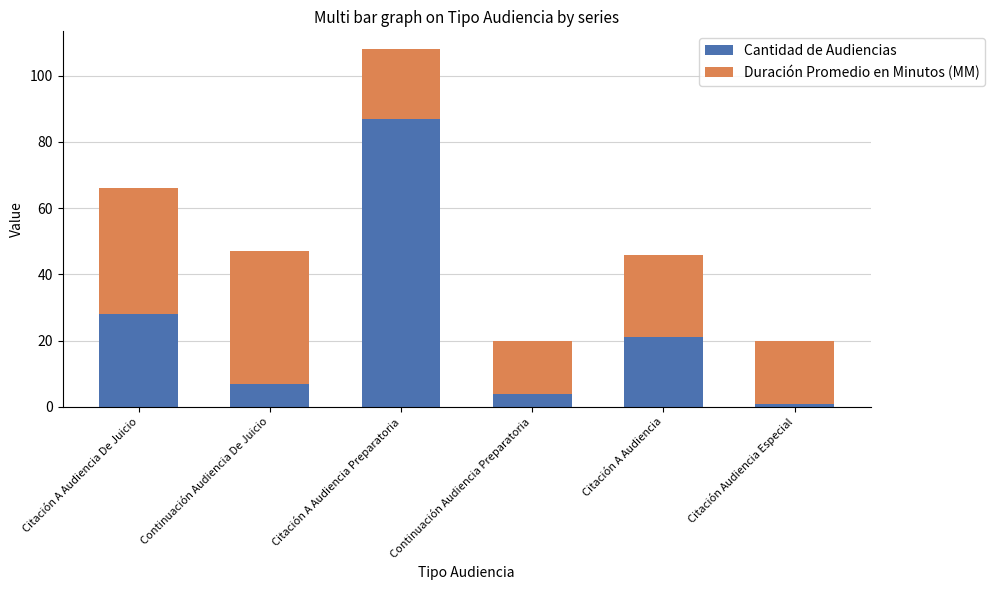

Reading left to right, what are the values for Cantidad de Audiencias?

Citación A Audiencia De Juicio=28	Continuación Audiencia De Juicio=7	Citación A Audiencia Preparatoria=87	Continuación Audiencia Preparatoria=4	Citación A Audiencia=21	Citación Audiencia Especial=1